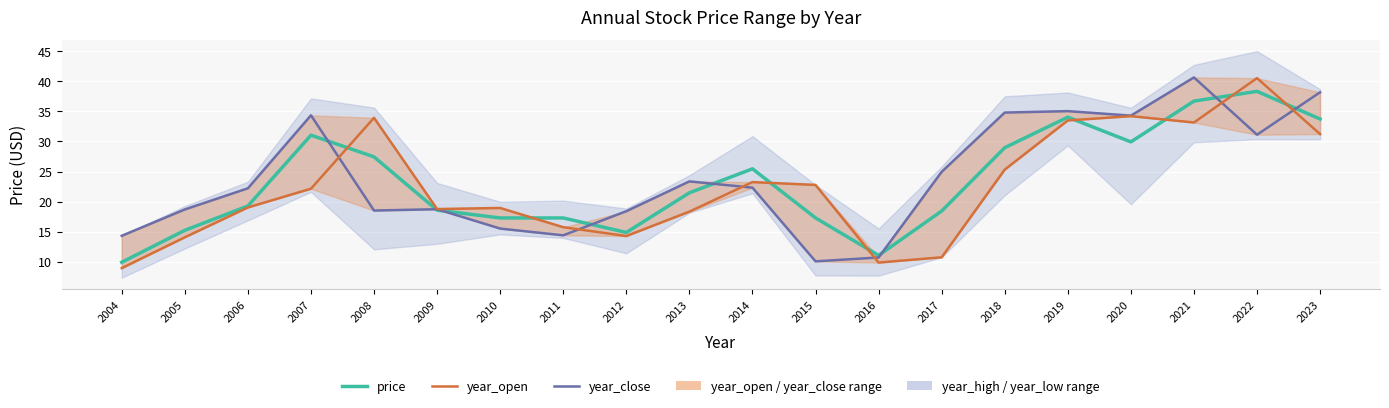

How many values in the year_close series exceed 22?

11